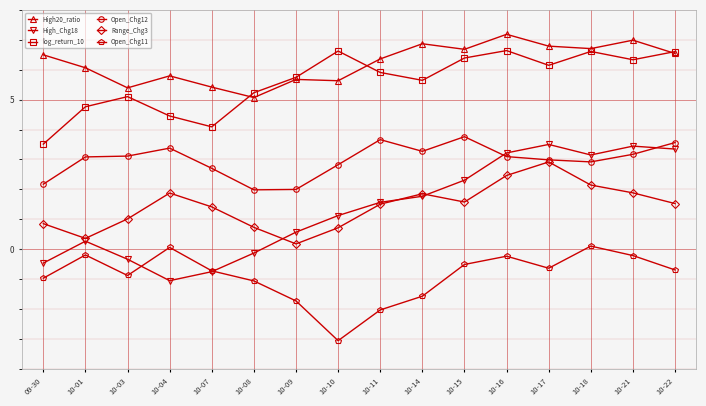

What is the value of the High20_ratio point at the 2nd from the left?

6.1